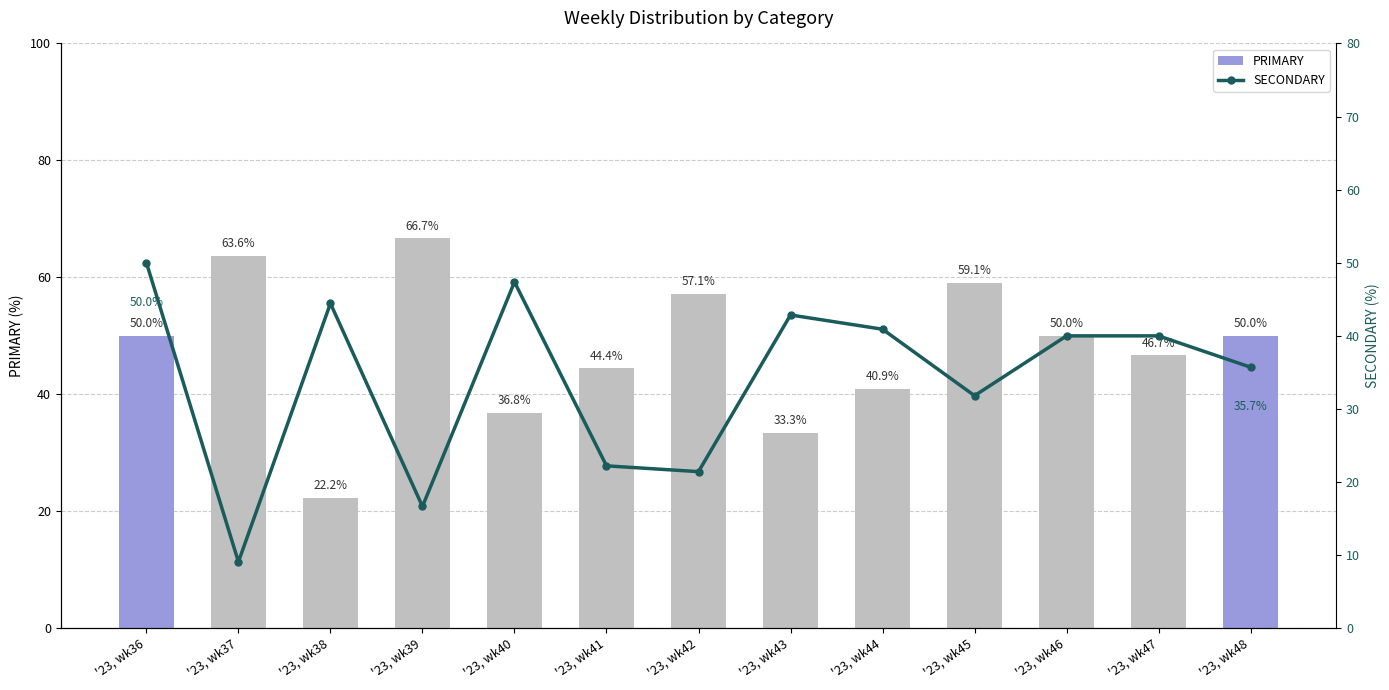

What is the average value of the PRIMARY series?

47.8